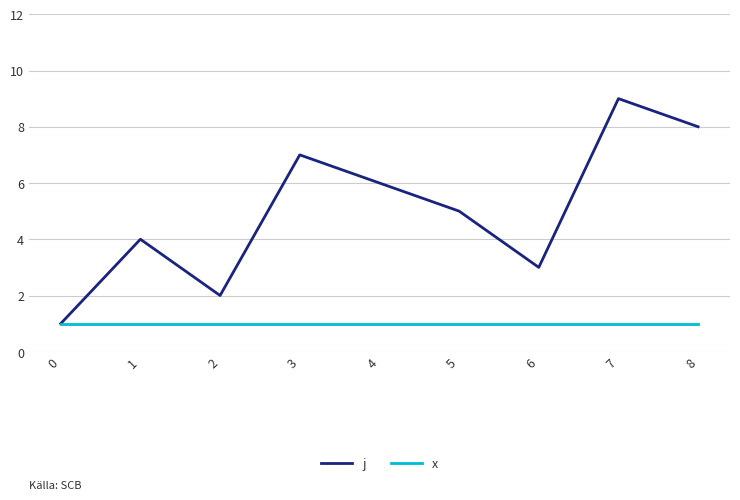

Which series has the largest total across all categories?

j